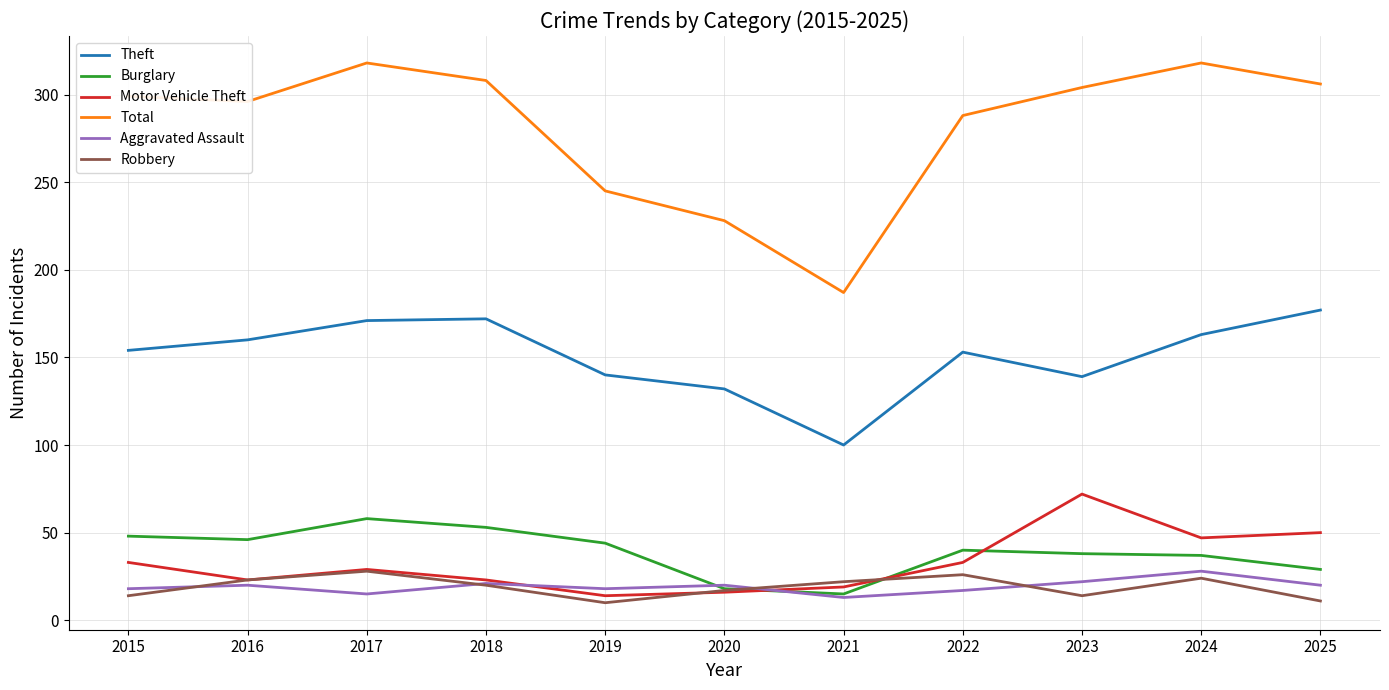

The Theft series shows 100 at 2021. True or false?

True